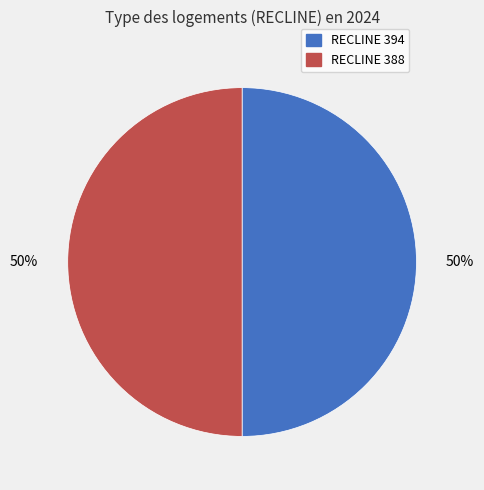

What is the smallest slice in the pie chart?

388